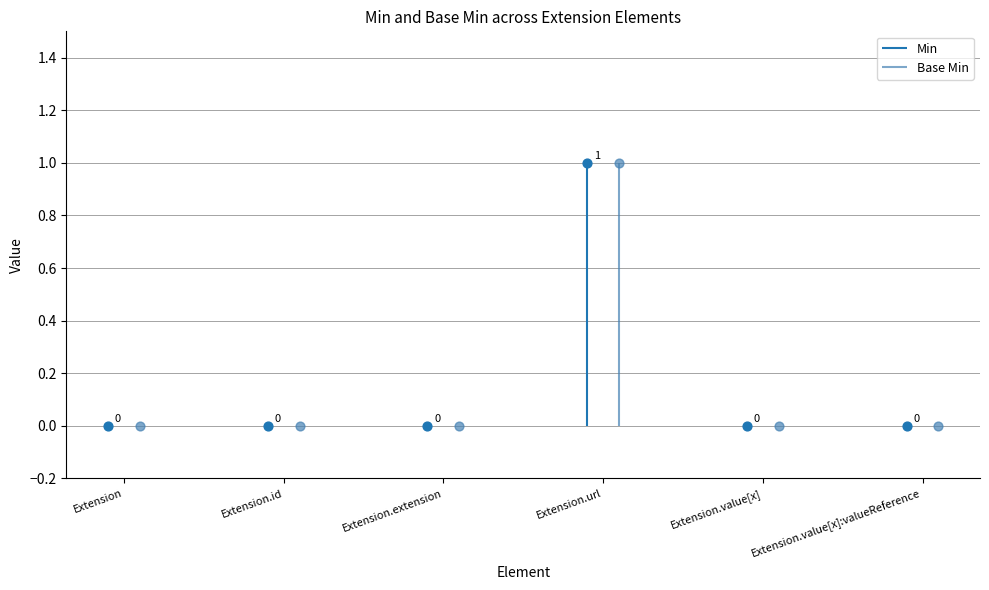

At which category is the sum across all series the highest?

Extension.url